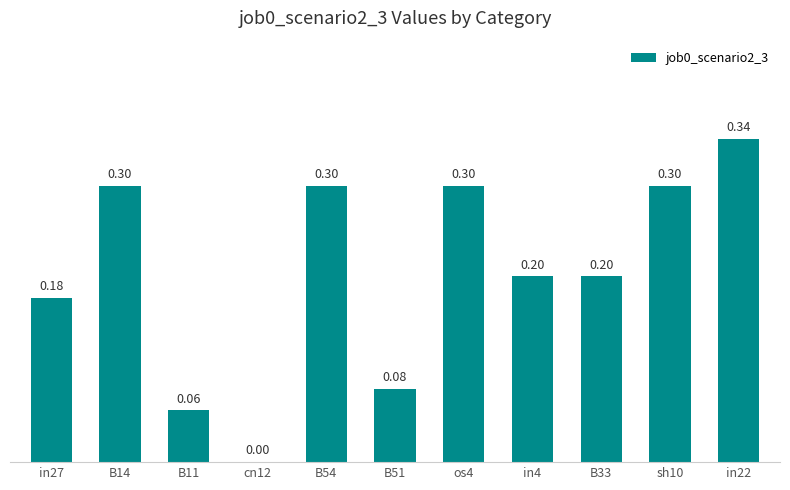

At which label is the value closest to 0?

cn12